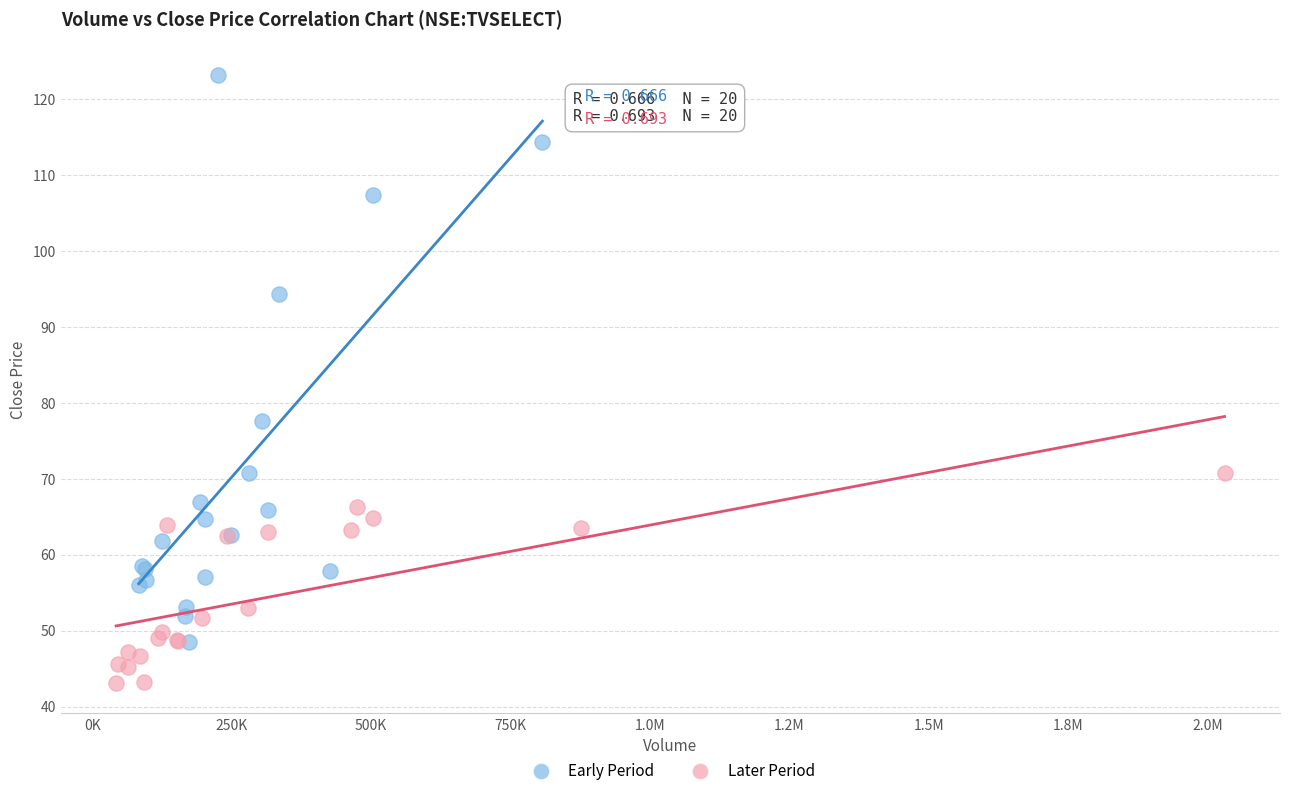

What are all the series names shown in the legend?

Early Period, Later Period